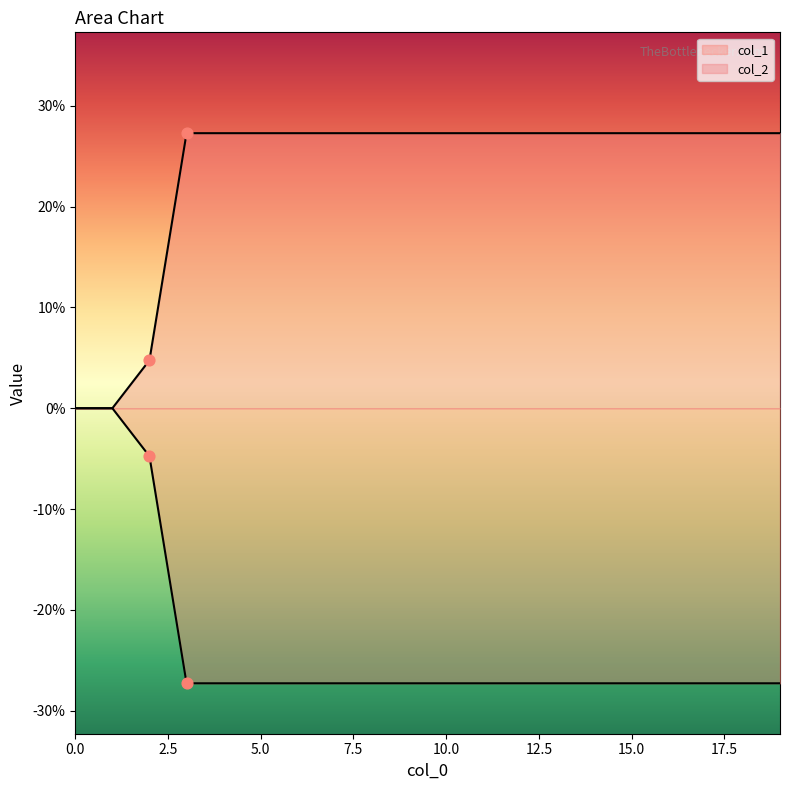

Which series reaches the maximum Y coordinate?

col_2